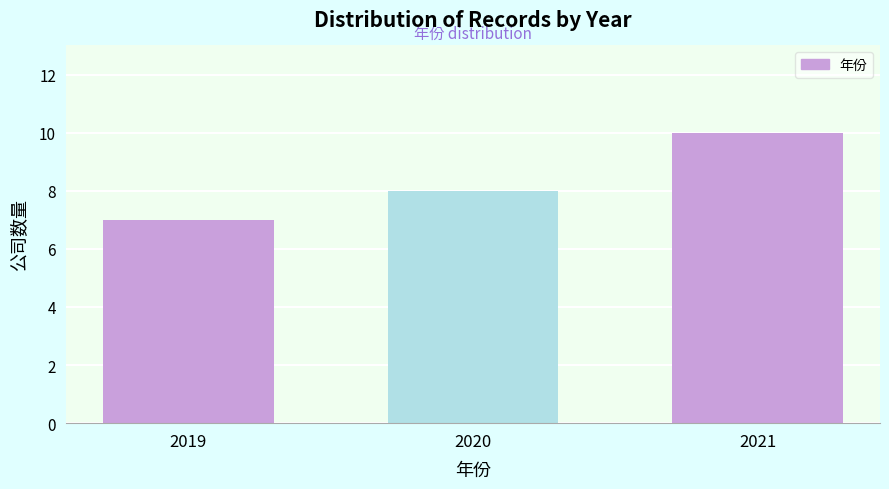

Reading right to left, what are all the values shown in this chart?

2021=10	2020=8	2019=7